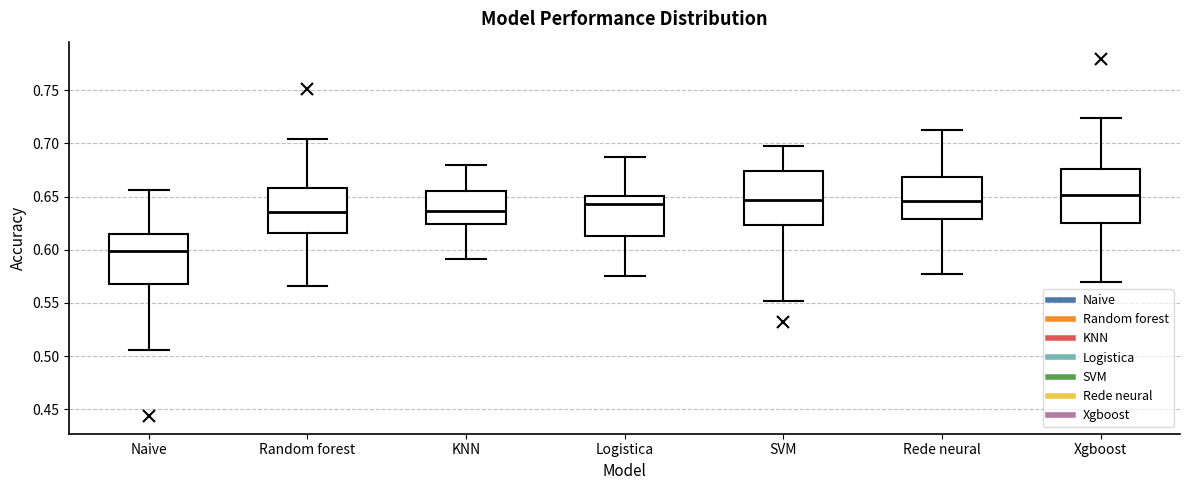

Reading left to right, read every box against the y-axis: the position of its median line, the range the box covers, and the ends of its whiskers. The values are not printed on the chart, so give them approximately, as read against the axis.

Naive: median 0.600, box 0.570 to 0.615, whiskers 0.505 to 0.655
Random forest: median 0.635, box 0.615 to 0.660, whiskers 0.565 to 0.705
KNN: median 0.635, box 0.625 to 0.655, whiskers 0.590 to 0.680
Logistica: median 0.645, box 0.615 to 0.650, whiskers 0.575 to 0.685
SVM: median 0.645, box 0.625 to 0.675, whiskers 0.550 to 0.695
Rede neural: median 0.645, box 0.630 to 0.670, whiskers 0.575 to 0.715
Xgboost: median 0.650, box 0.625 to 0.675, whiskers 0.570 to 0.725